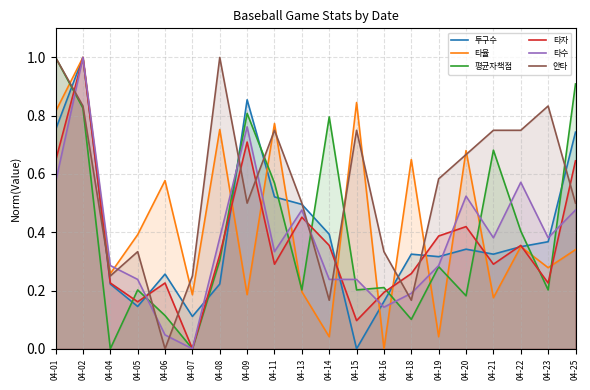

What is the difference between the 타자 values at 04-07 and 04-25?

0.6